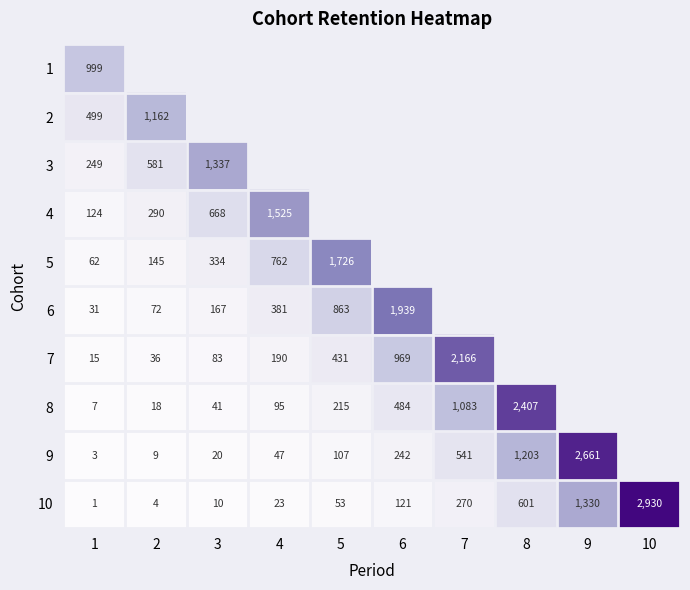

What is the difference between the highest and lowest values at 1?

998